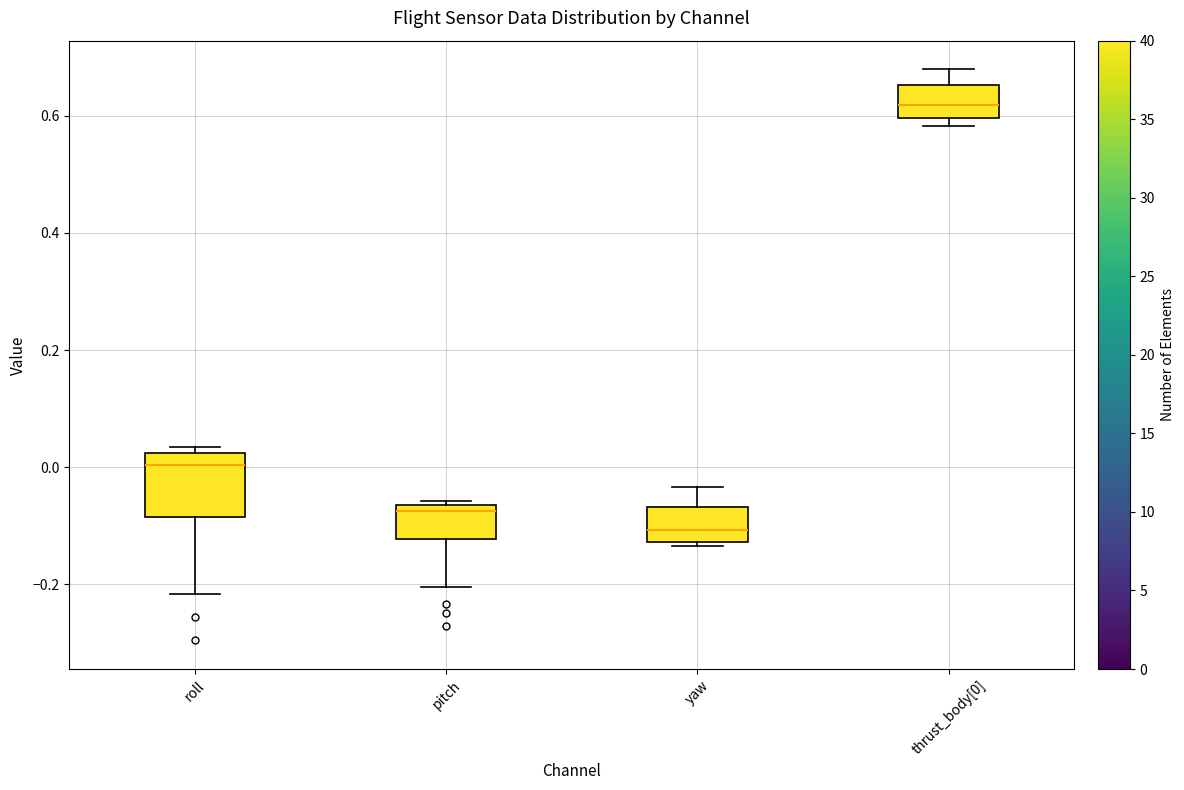

Reading left to right, read every box against the y-axis: the position of its median line, the range the box covers, and the ends of its whiskers. The values are not printed on the chart, so give them approximately, as read against the axis.

roll: median 0.00, box -0.08 to 0.02, whiskers -0.22 to 0.04
pitch: median -0.08, box -0.12 to -0.06, whiskers -0.20 to -0.06 (just above the box's upper edge)
yaw: median -0.10, box -0.12 to -0.06, whiskers -0.14 to -0.04
thrust_body[0]: median 0.62, box 0.60 to 0.66, whiskers 0.58 to 0.68